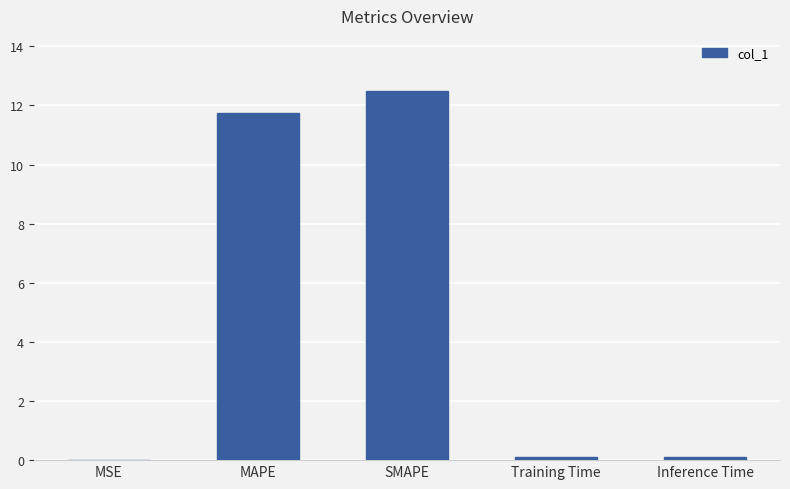

What is the greatest value displayed?

12.5